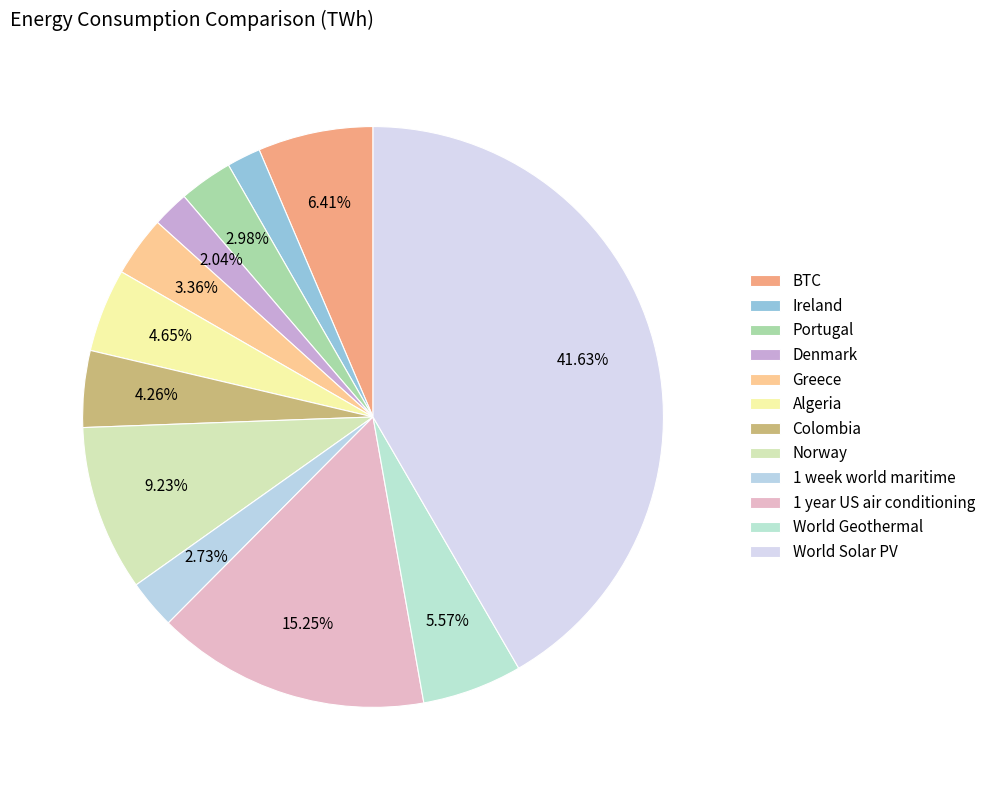

How many slices are in this pie chart?

12